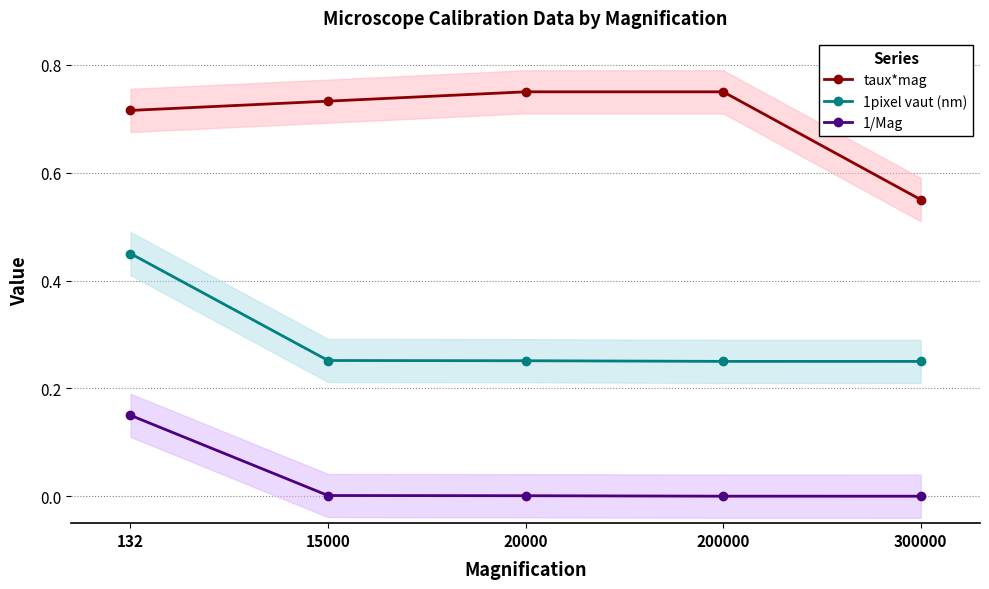

Is the value of 1pixel vaut (nm) at 15000 greater than the value of 1/Mag at 20000?

Yes